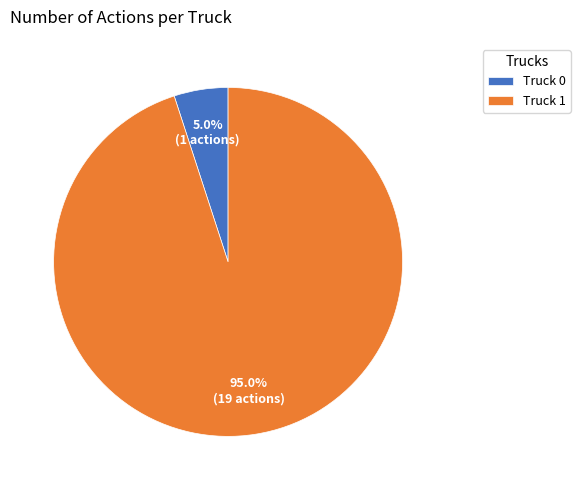

What percentage is NOT represented by Truck 0?

95.0%